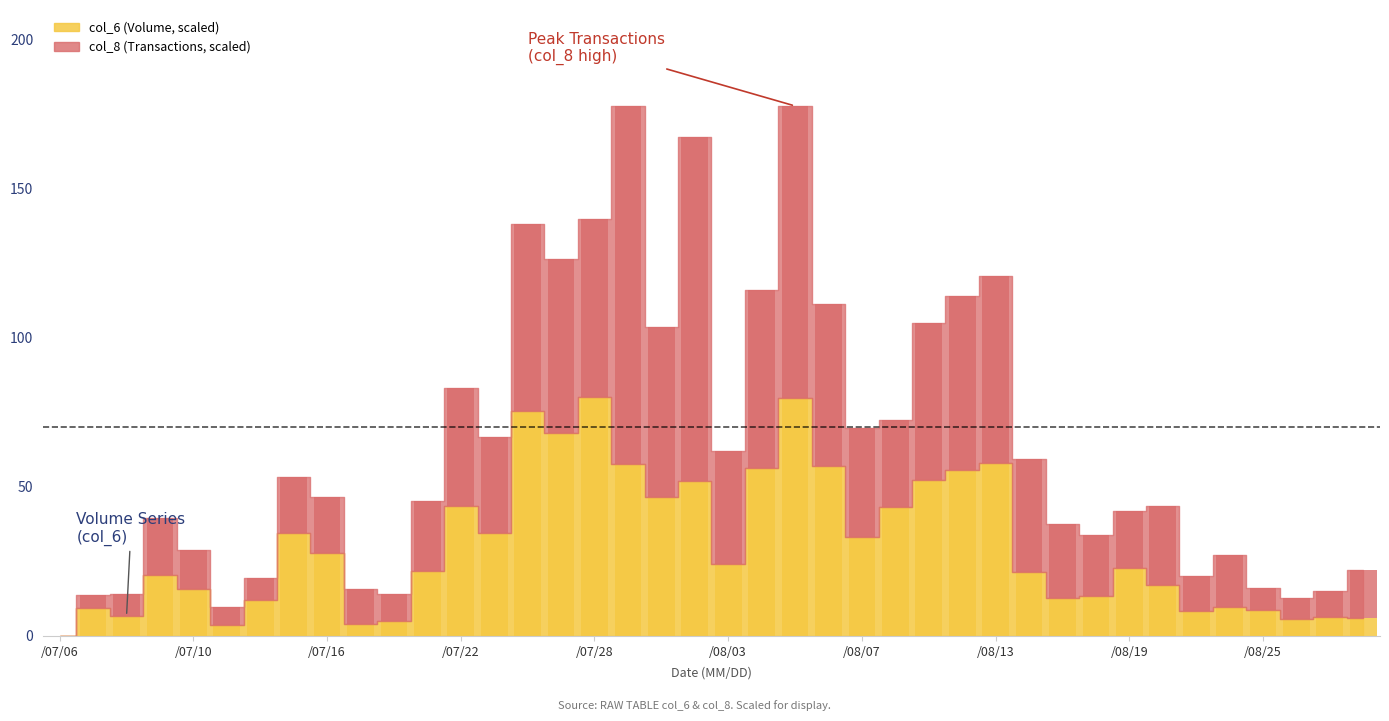

How many bars are there in each group?

2